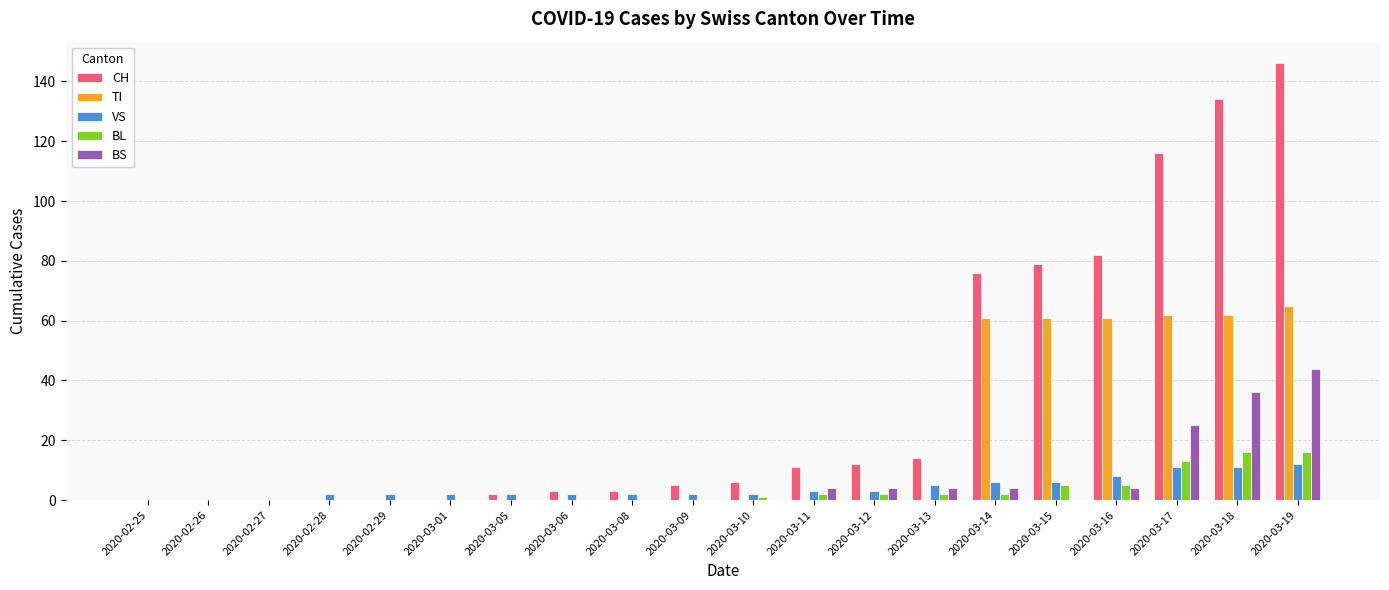

Reading left to right, transcribe all the data shown in this chart.

CH: 0	0	0	0	0	0	2	3	3	5	6	11	12	14	76	79	82	116	134	146
TI: 0	0	0	0	0	0	0	0	0	0	0	0	0	0	61	61	61	62	62	65
VS: 0	0	0	2	2	2	2	2	2	2	2	3	3	5	6	6	8	11	11	12
BL: 0	0	0	0	0	0	0	0	0	0	1	2	2	2	2	5	5	13	16	16
BS: 0	0	0	0	0	0	0	0	0	0	0	4	4	4	4	0	4	25	36	44